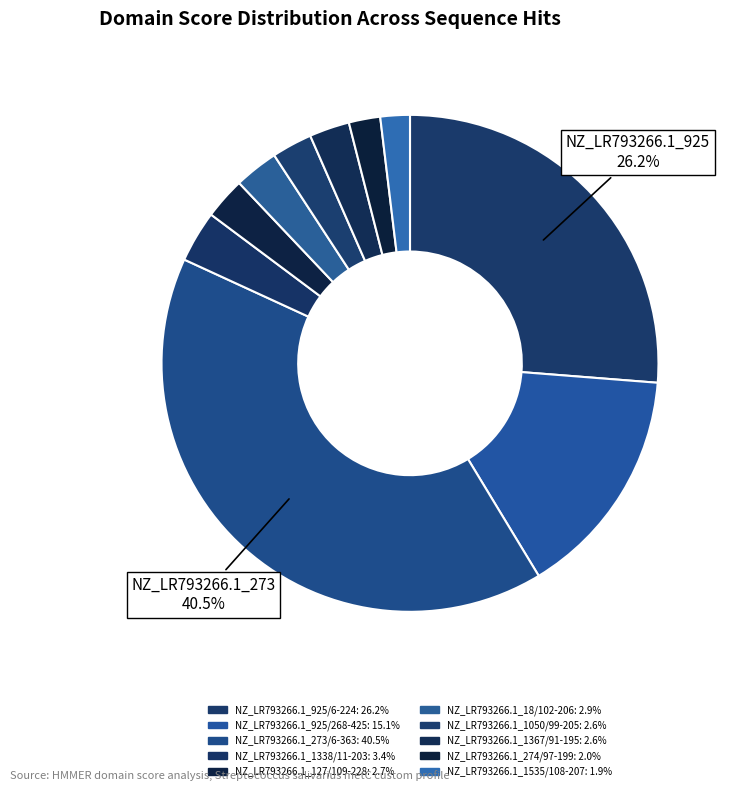

To the nearest percent, what percentage of the pie is NZ_LR793266.1_274/97-199?

2%